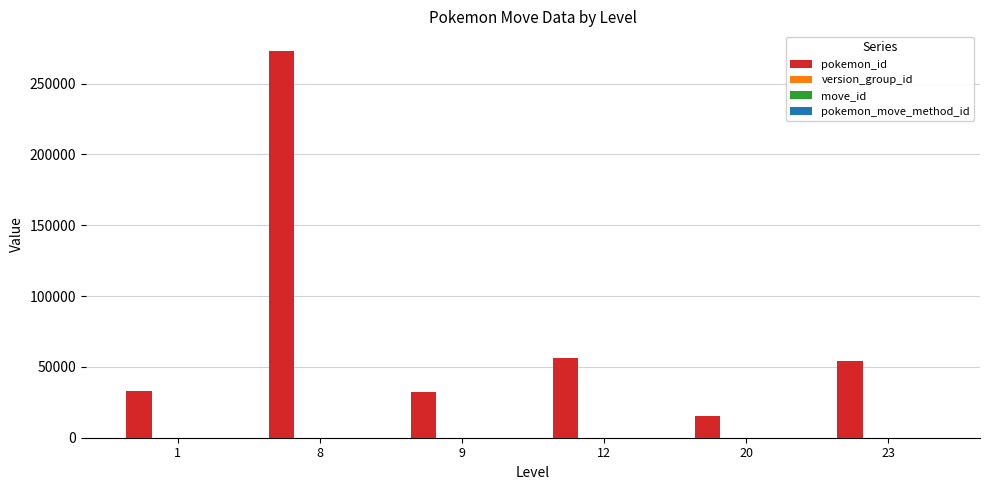

Which series changed the most between 8 and 23?

pokemon_id